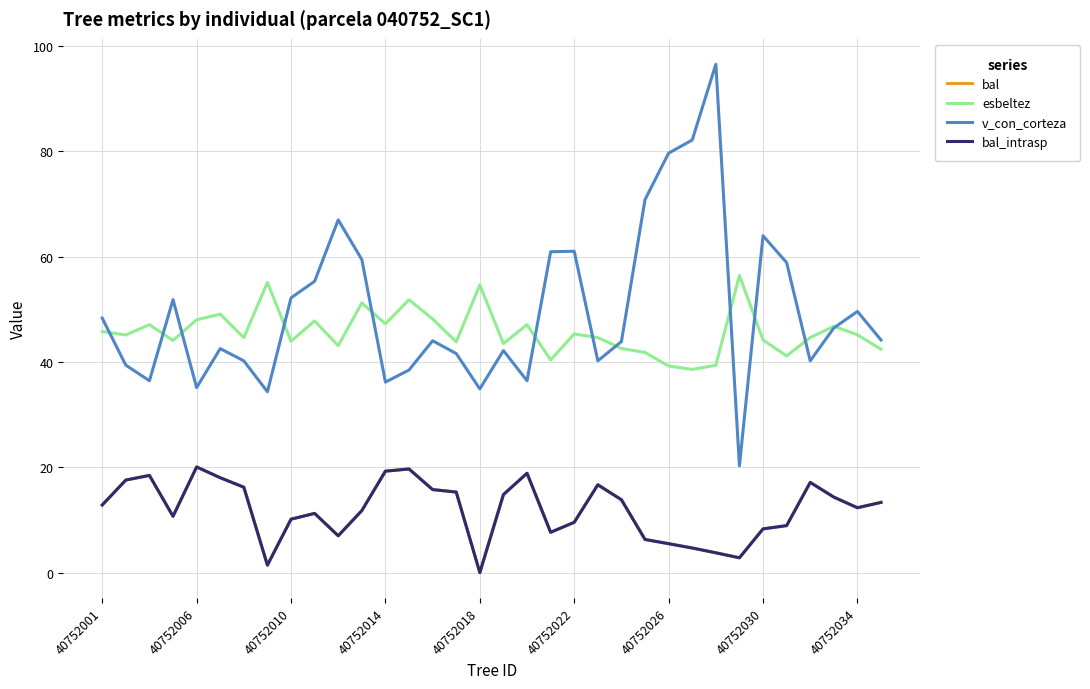

Does the chart display data point markers on the line(s)?

No